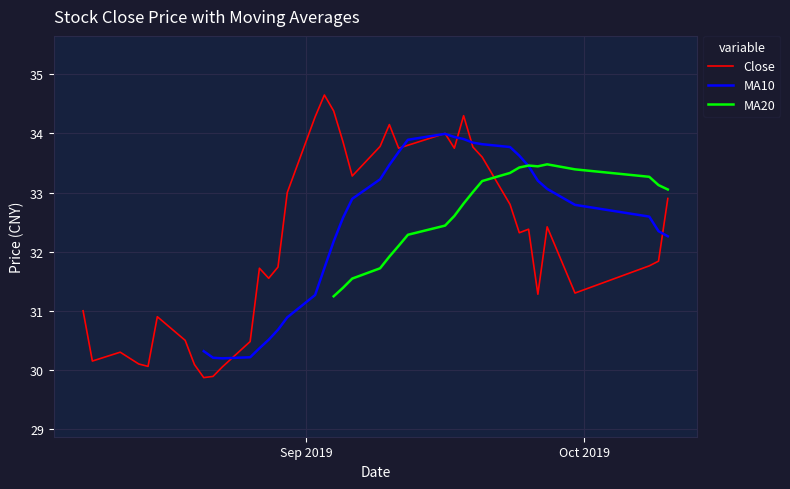

How many interior local peaks does the MA10 series have?

1